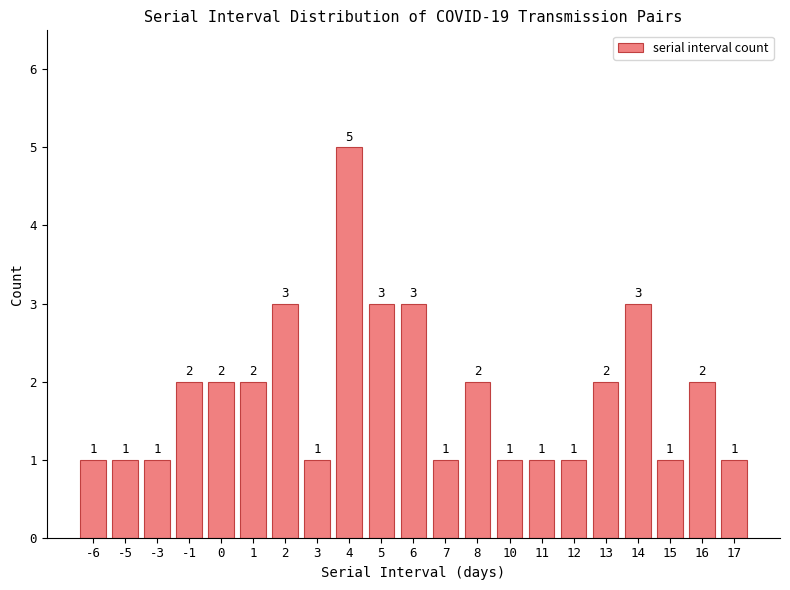

True or false: the data shows 3 at 14.

True